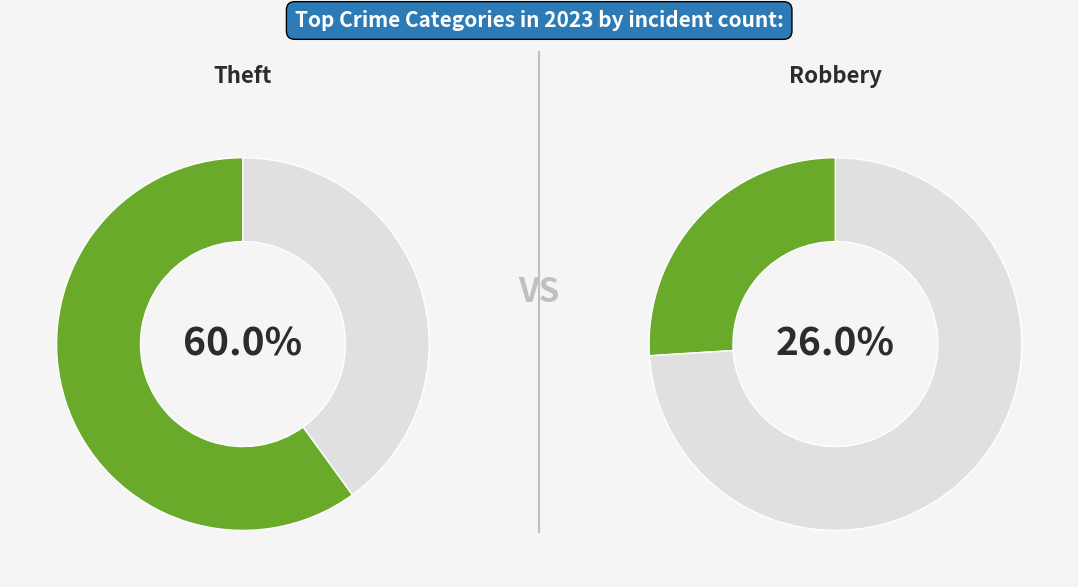

To the nearest percent, what portion does Criminal Sexual Assault represent?

4%